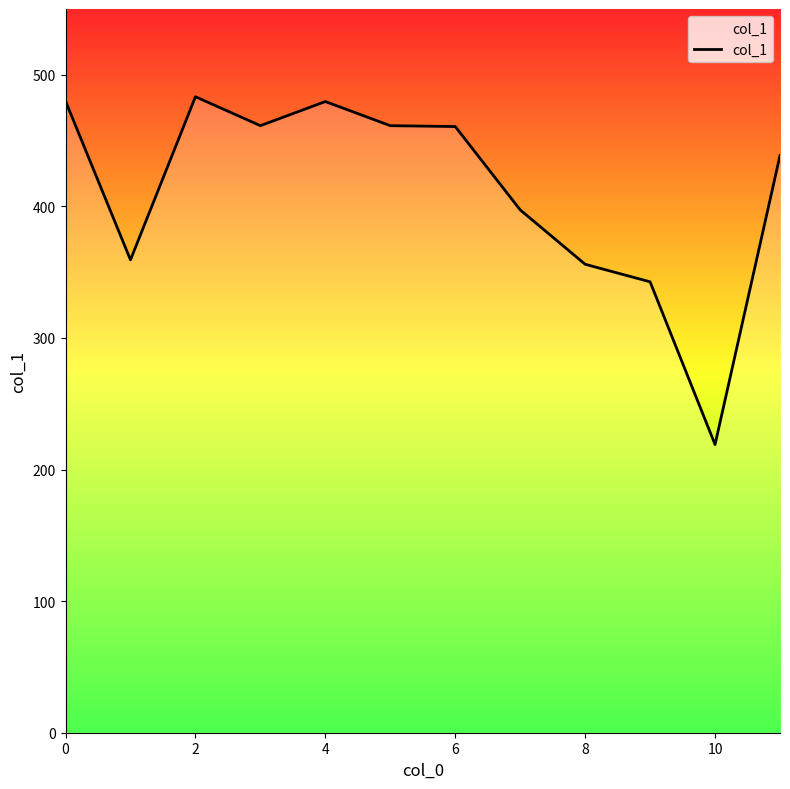

What is the difference between the maximum and minimum values?

264.3